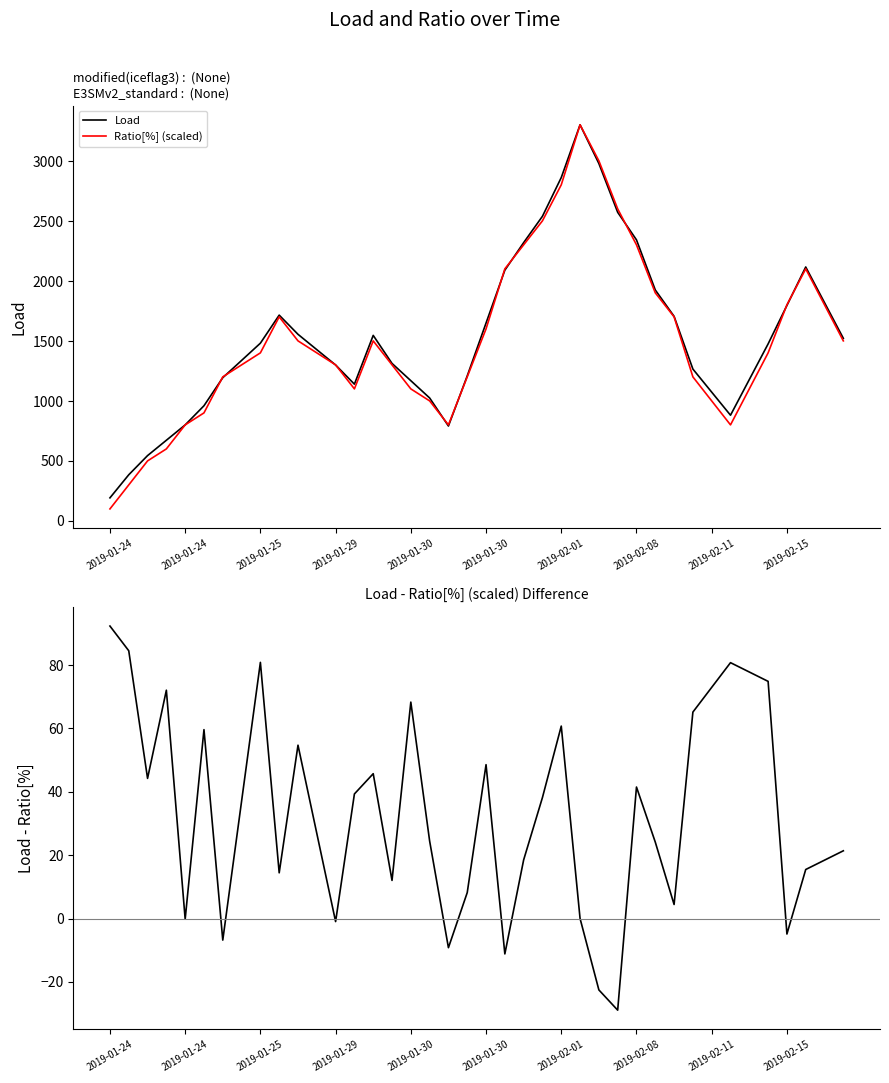

True or false: Load - Ratio[%] (scaled) and Ratio[%] (scaled) intersect in this chart.

False